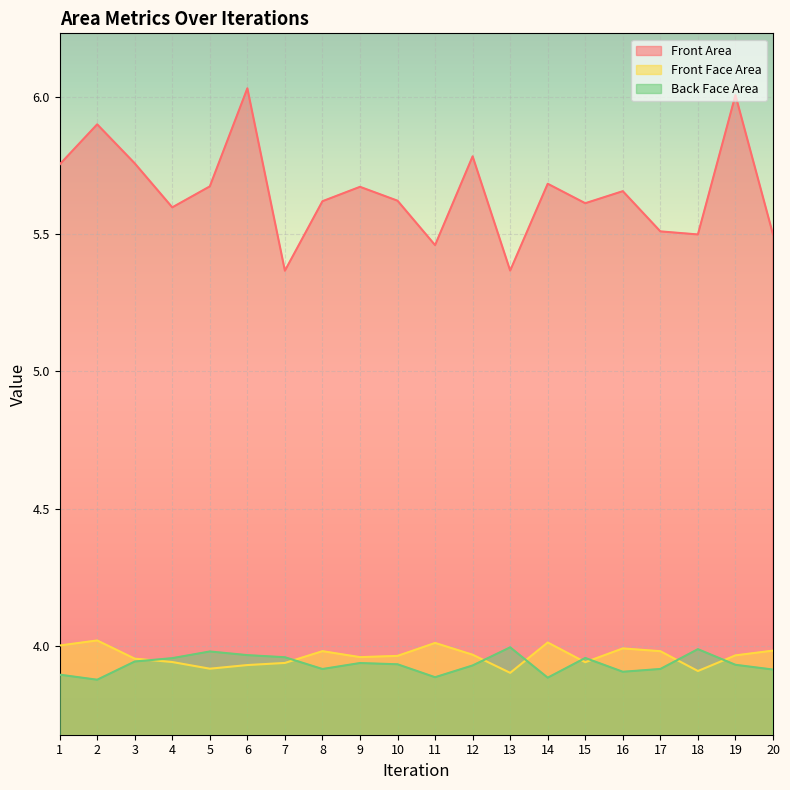

What is the sum of all Back Face Area values?

78.7